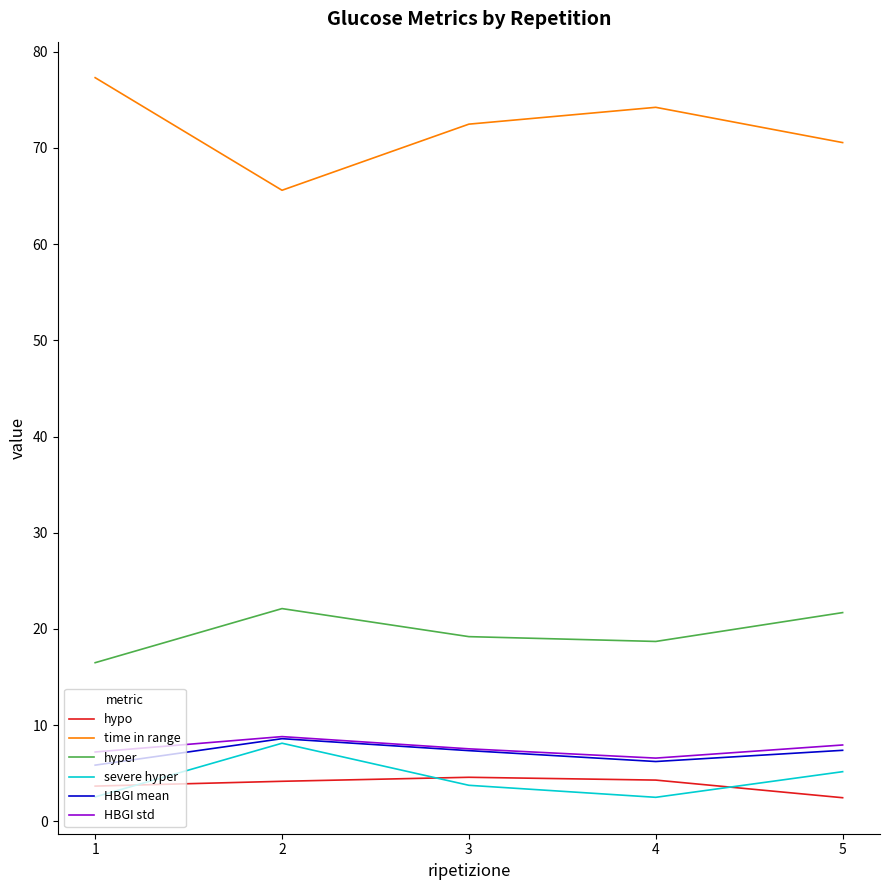

Is the value of time in range at 3 greater than the value of hyper at 4?

Yes